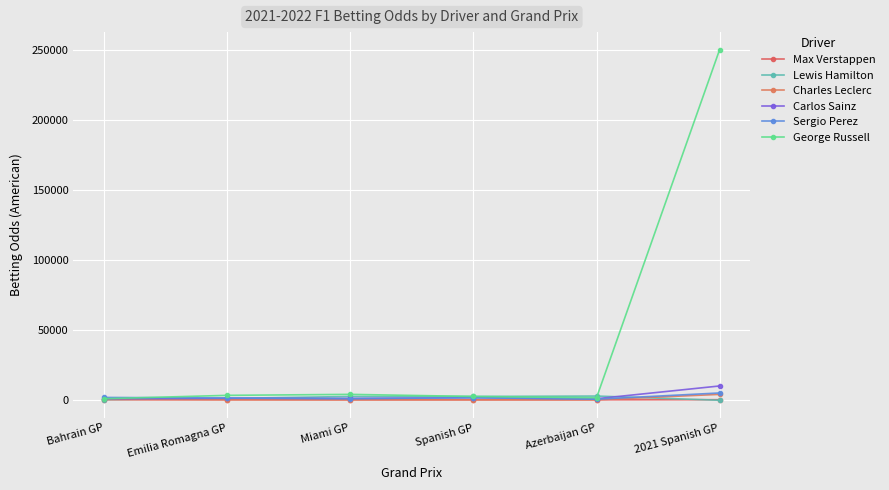

True or false: Lewis Hamilton has a value of 300 at Bahrain GP.

True